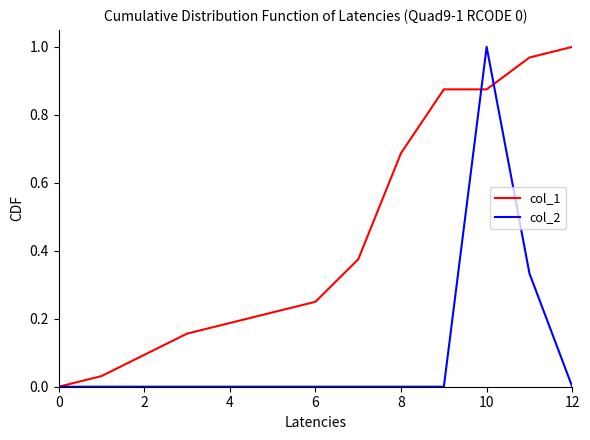

Rank the series by their average value, from highest to lowest.

col_1, col_2